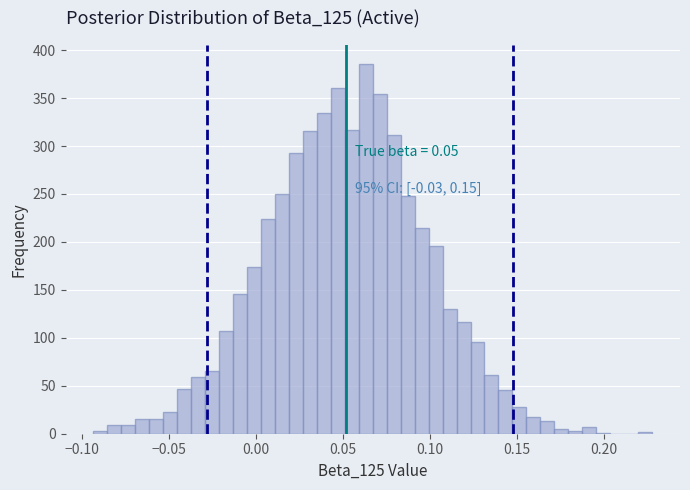

Around what value on the x-axis is the tallest bar? Give the approximate position of its centre, as read against the axis.

0.065